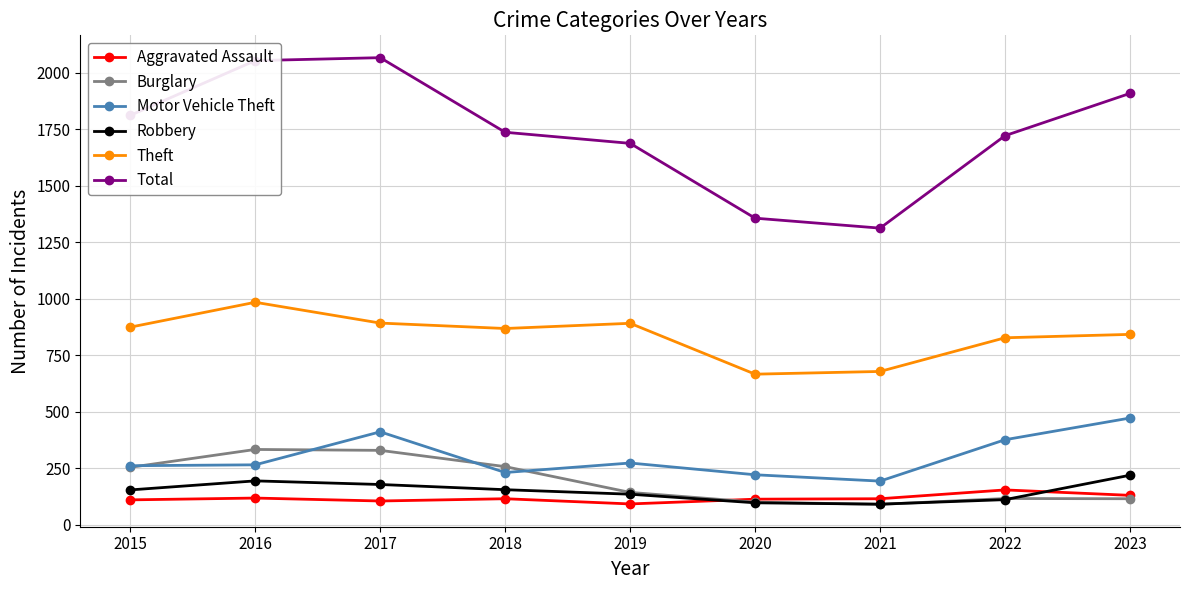

What is the spread (max minus min) of values at 2017?

1961